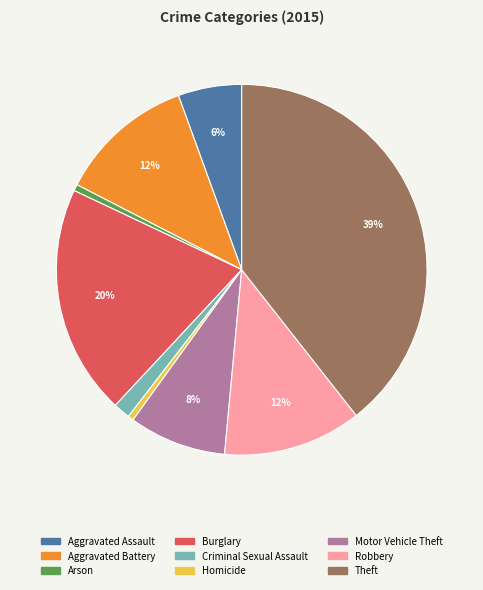

Which category has the biggest portion of the pie?

Theft